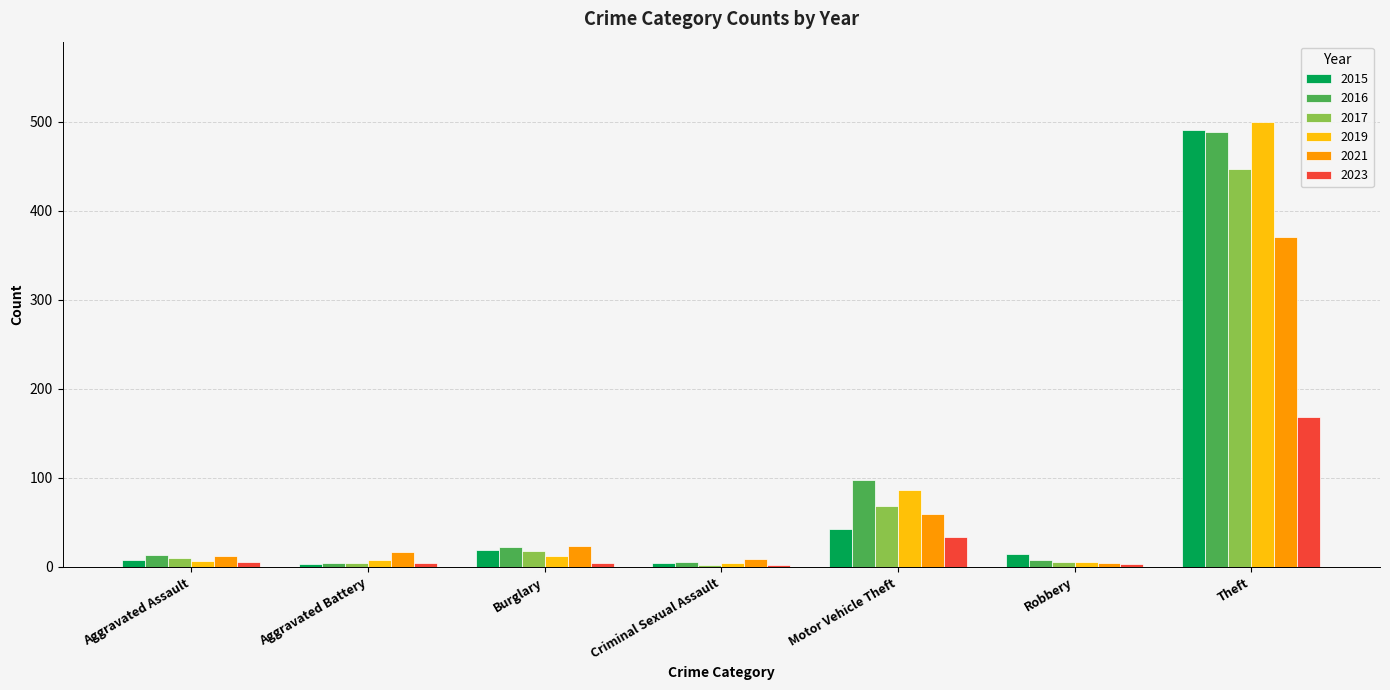

What is the label of the 6th bar from the right?

Aggravated Battery